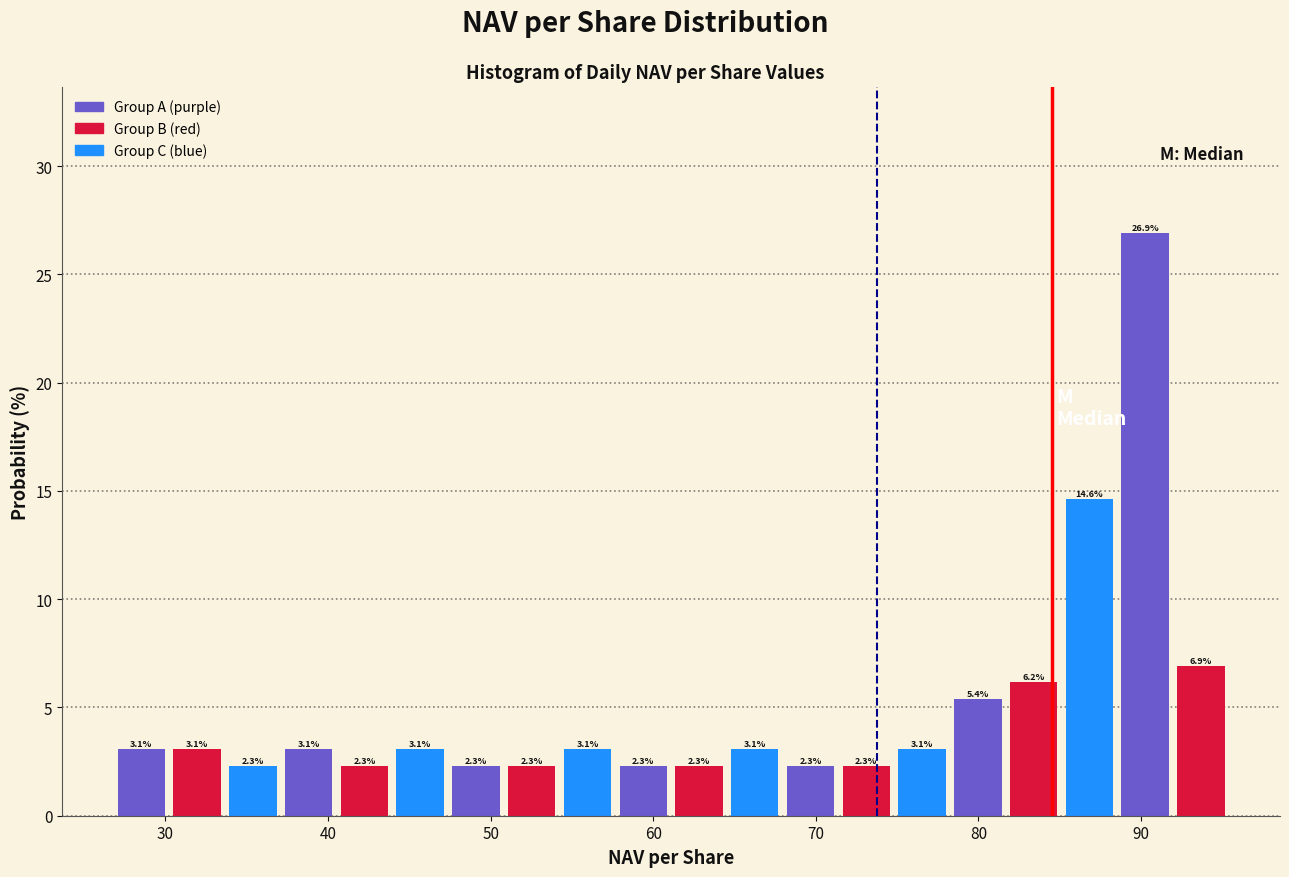

Around what value on the x-axis is the tallest bar? Give the approximate position of its centre, as read against the axis.

90